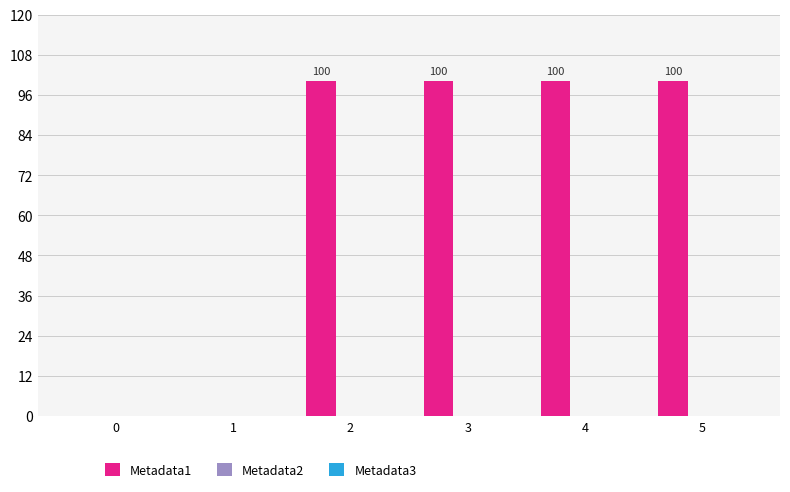

What is the ratio of the value at 4 to the value at 2?

1.0